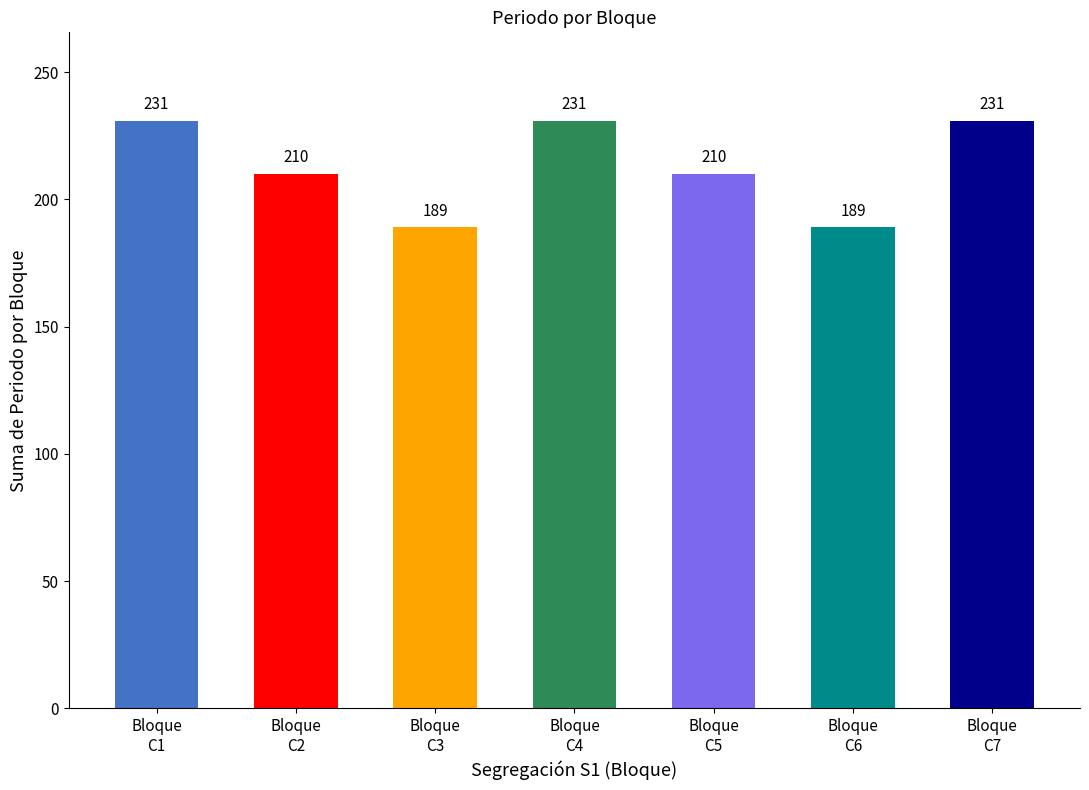

What is the value of the 4th bar from the left?

231